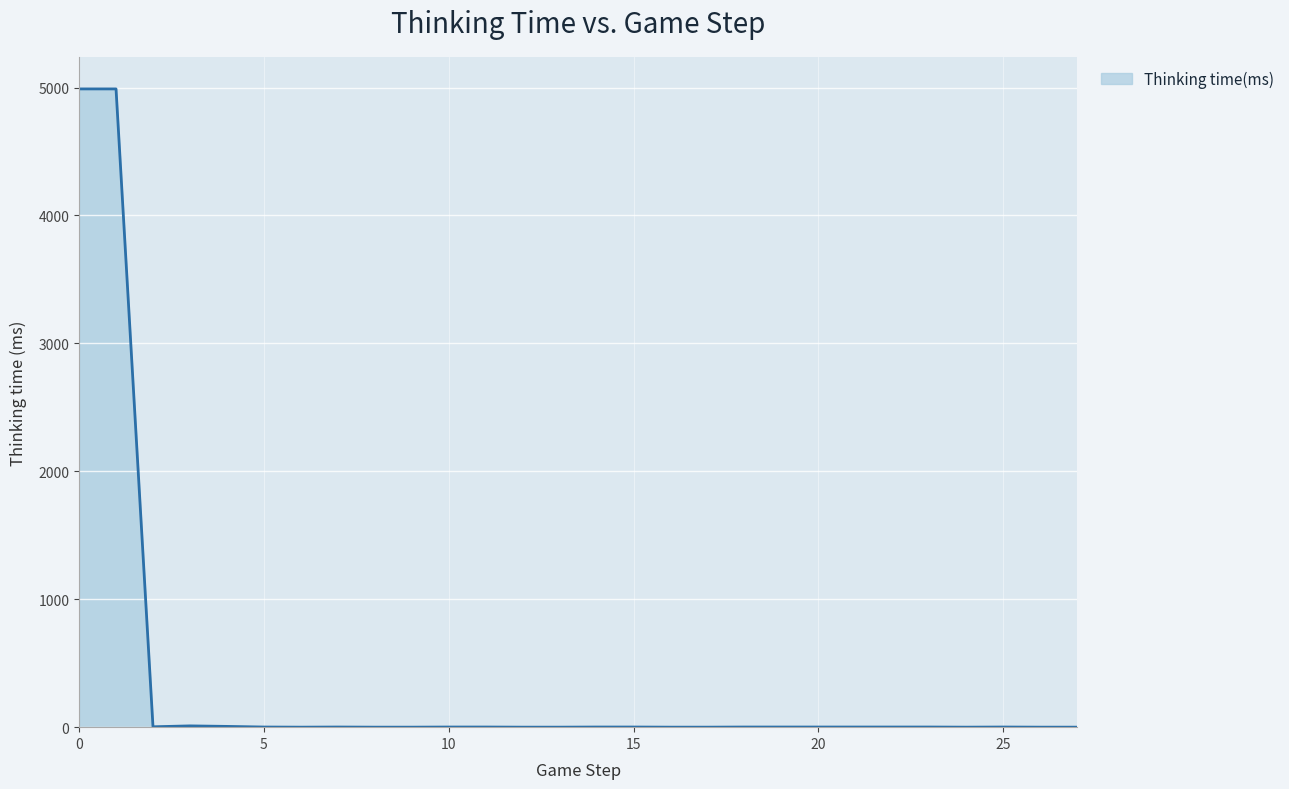

What is the difference between the maximum and minimum values?

4989